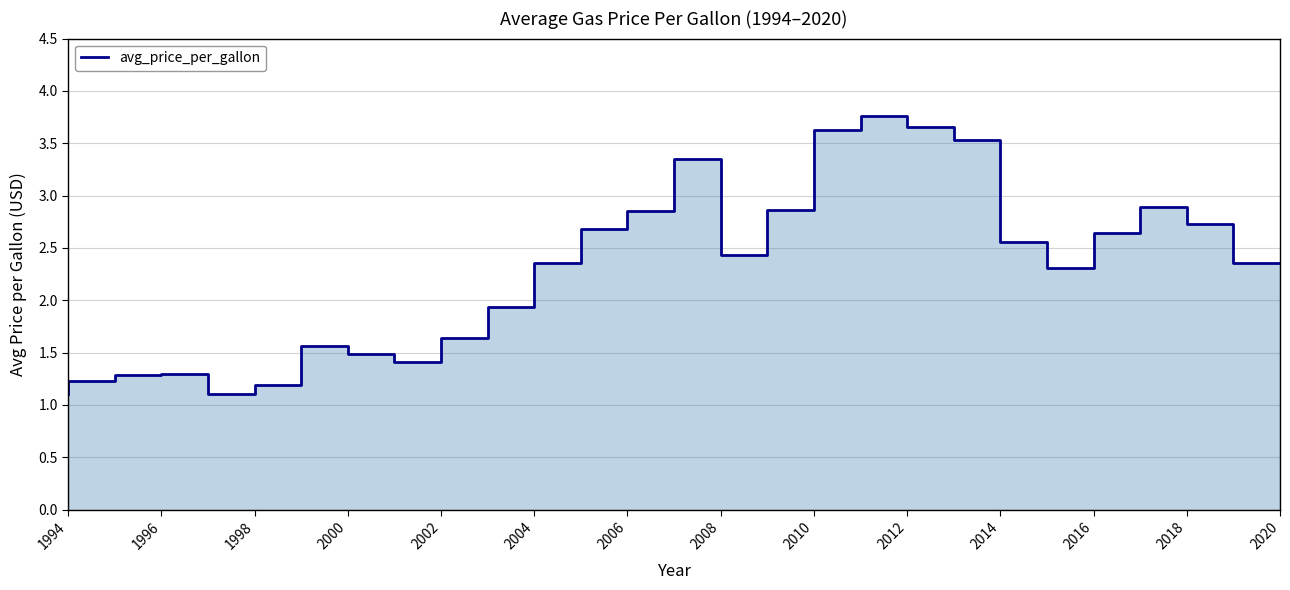

What is the difference between the maximum and minimum values?

2.7